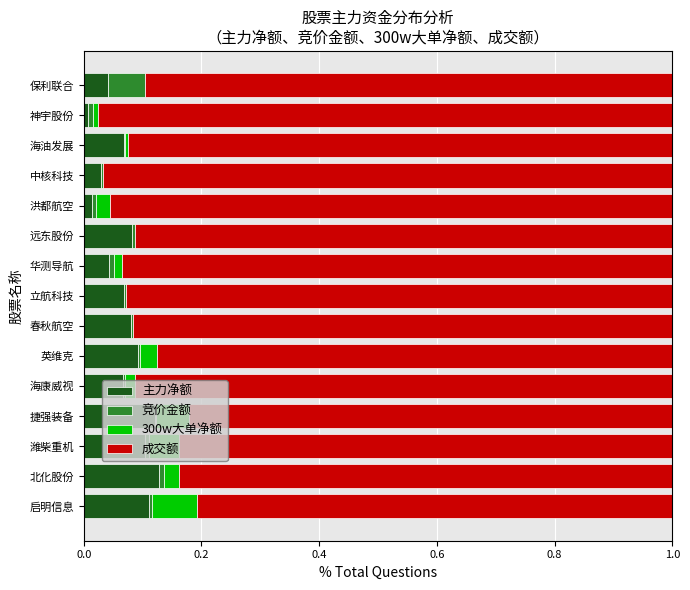

The 主力净额 series shows 0.0 at 立航科技. True or false?

False